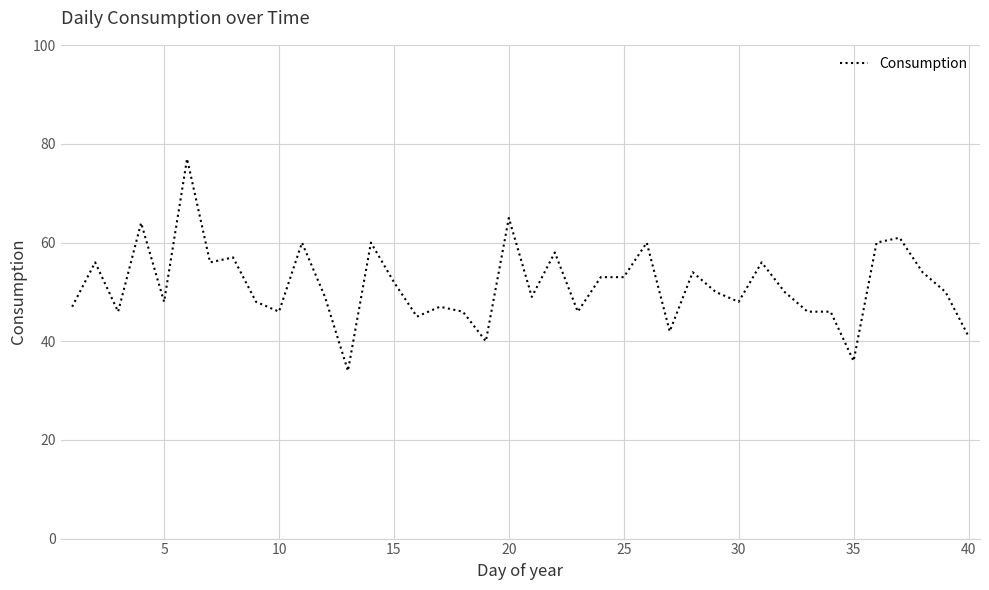

What is the maximum value shown in the chart?

77